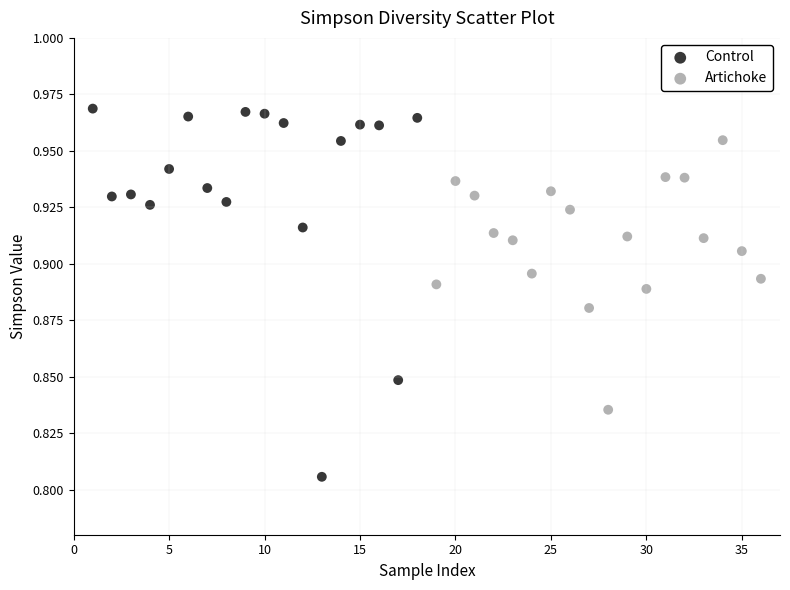

What are all the series names shown in the legend?

Control, Artichoke